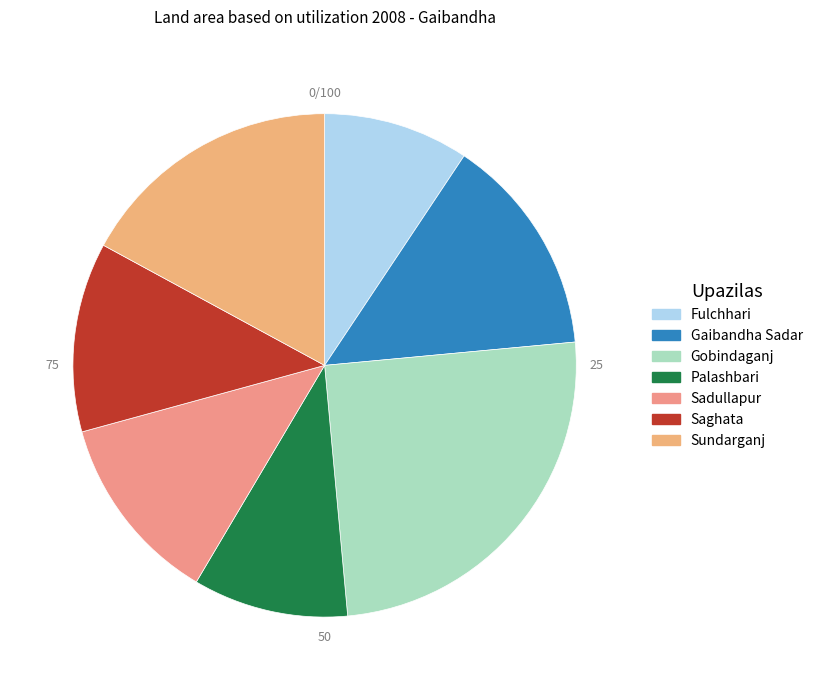

Count the number of slices in the pie.

7